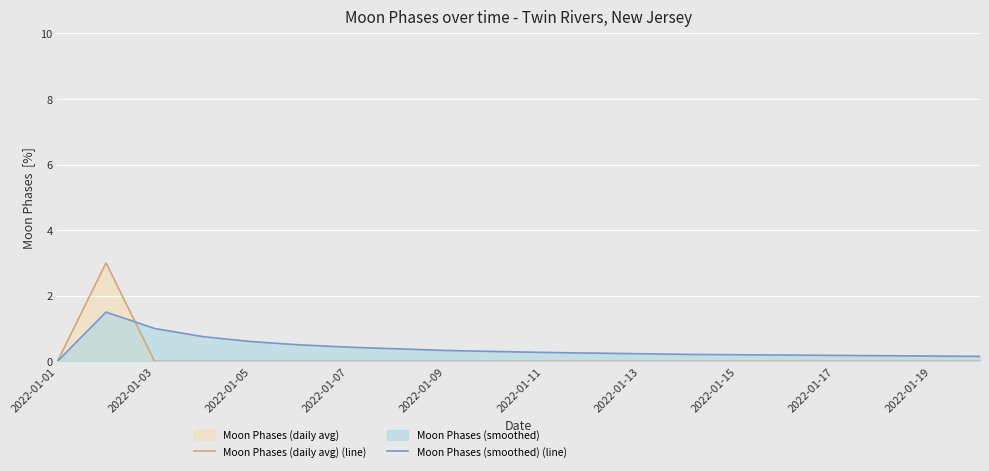

Which series has the largest range (max minus min)?

Moon Phases (daily avg) (line)